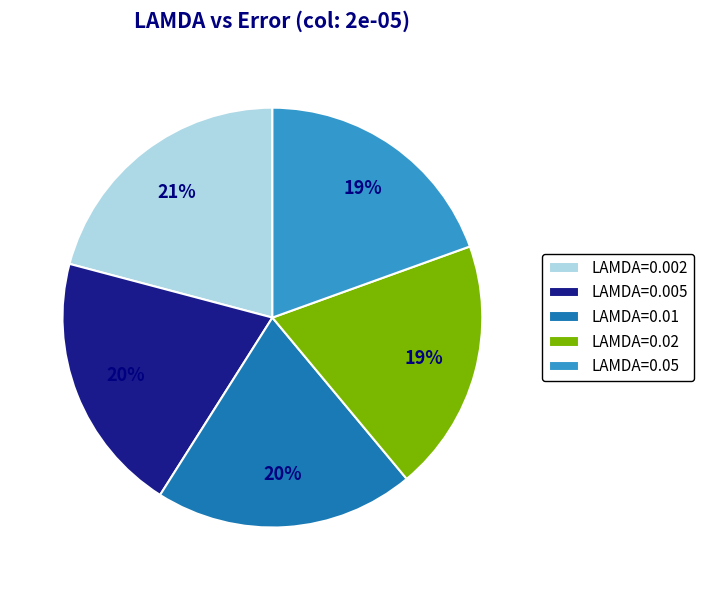

To the nearest percent, what percentage of the pie is LAMDA=0.01?

20%